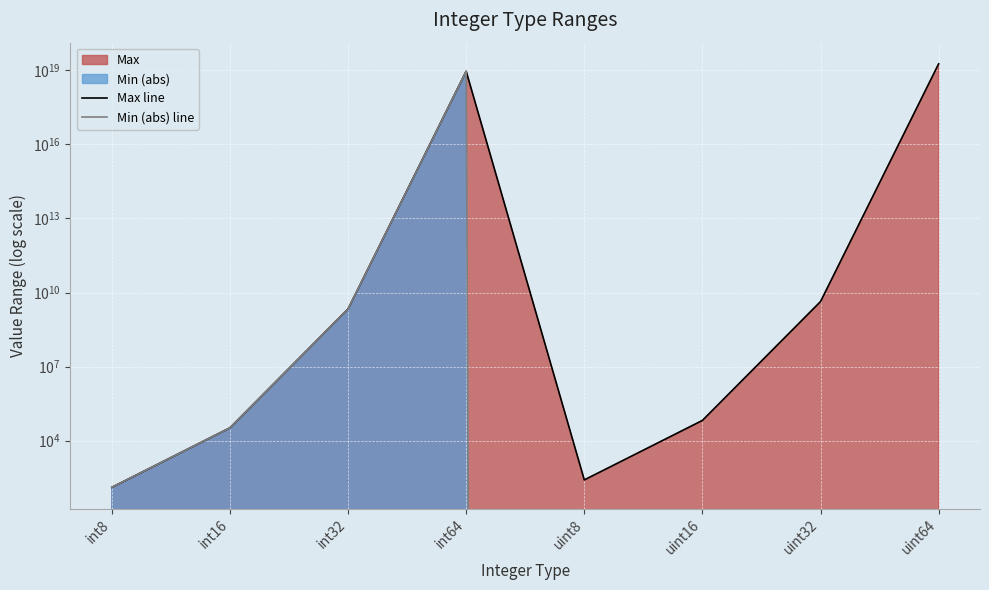

Reading left to right, transcribe all the data shown in this chart.

Max line: int8=127	int16=32767	int32=2147483647	int64=9223372036854775808	uint8=255	uint16=65535	uint32=4294967295	uint64=18446744073709551616
Min (abs) line: int8=128	int16=32768	int32=2147483648	int64=9223372036854775808	uint8=0	uint16=0	uint32=0	uint64=0